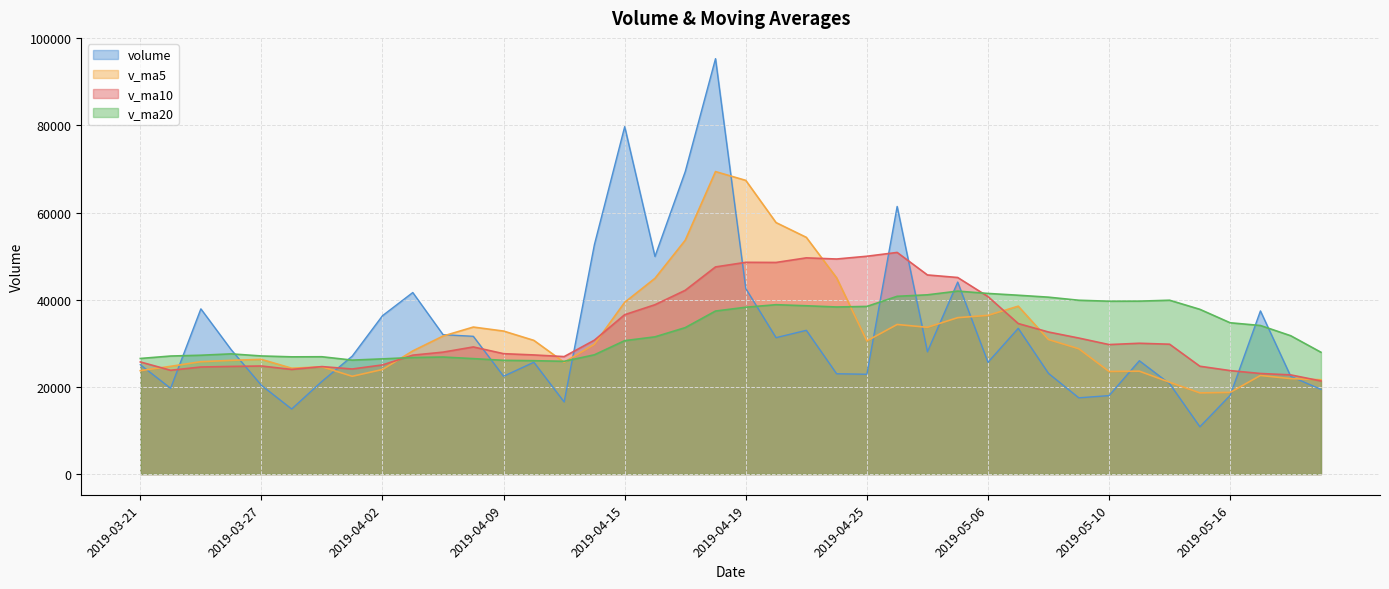

How many intersections are there between v_ma5 and v_ma10?

9